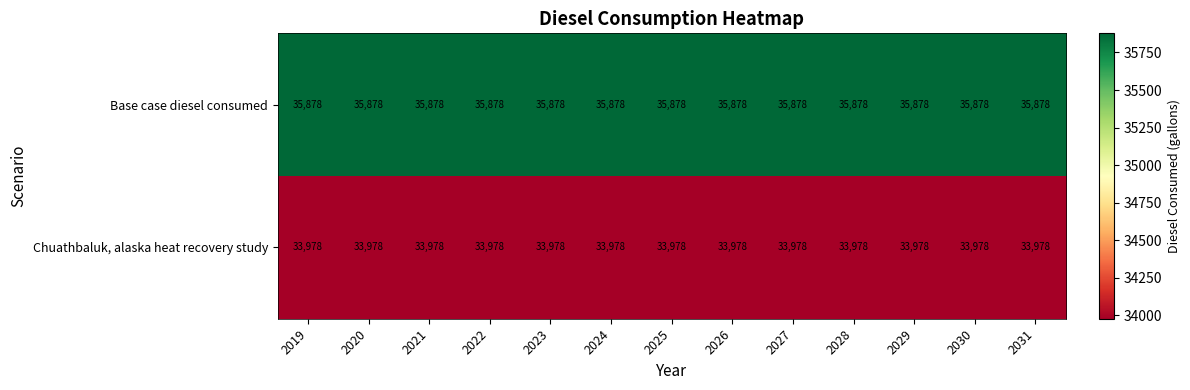

What is the spread (max minus min) of values at 2031?

1900